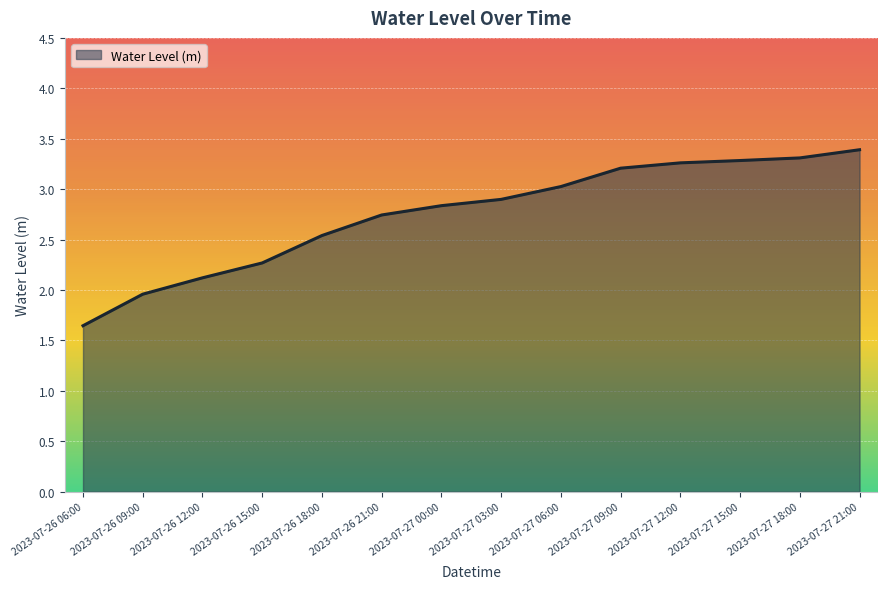

Does the chart display data point markers on the line(s)?

No